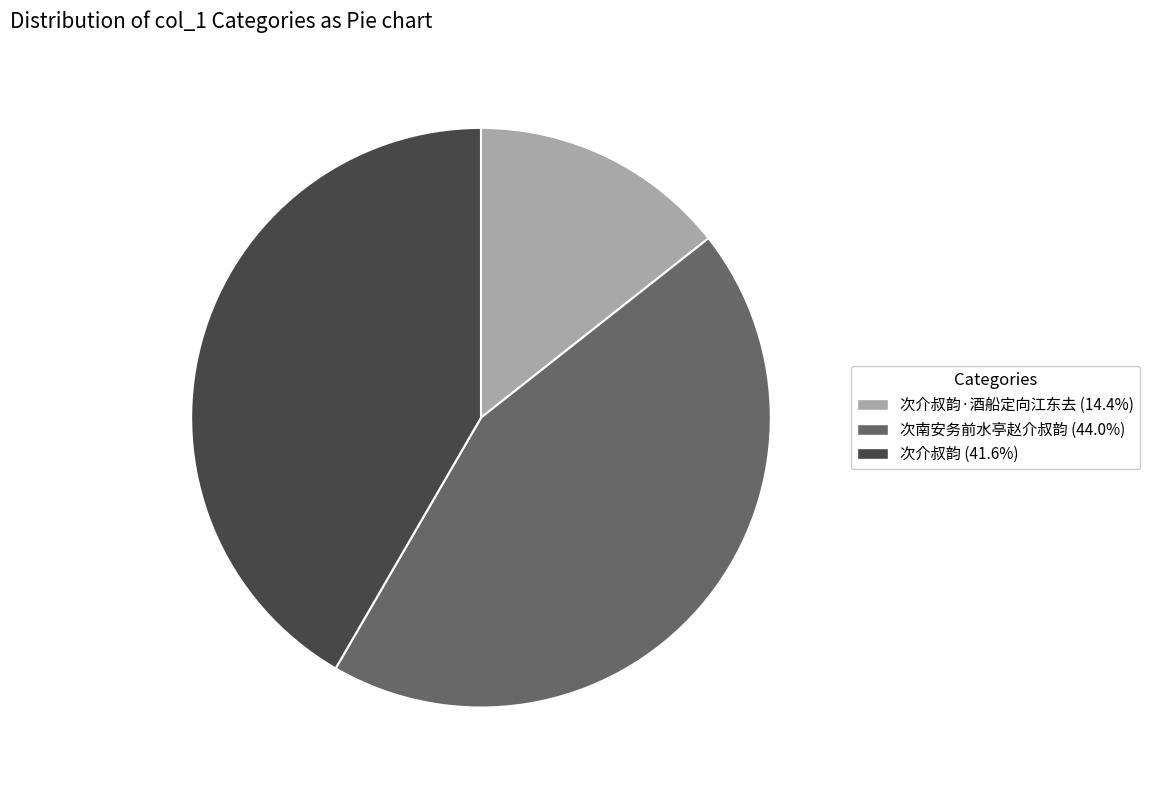

Is there any slice that represents more than half of the pie?

No